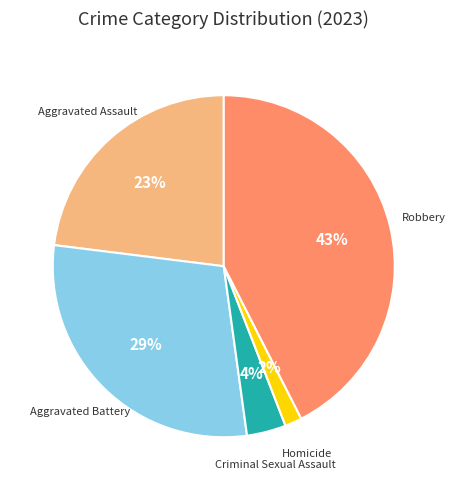

To the nearest percent, what is the difference between the largest and smallest slice percentages?

41%